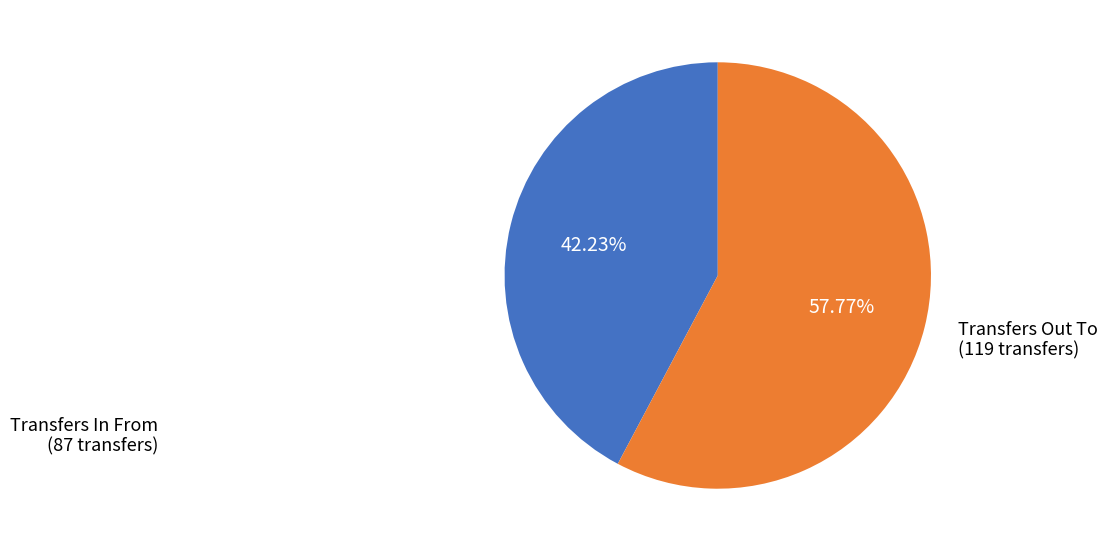

To the nearest percent, what is the combined percentage of Transfers Out To and Transfers In From?

100%